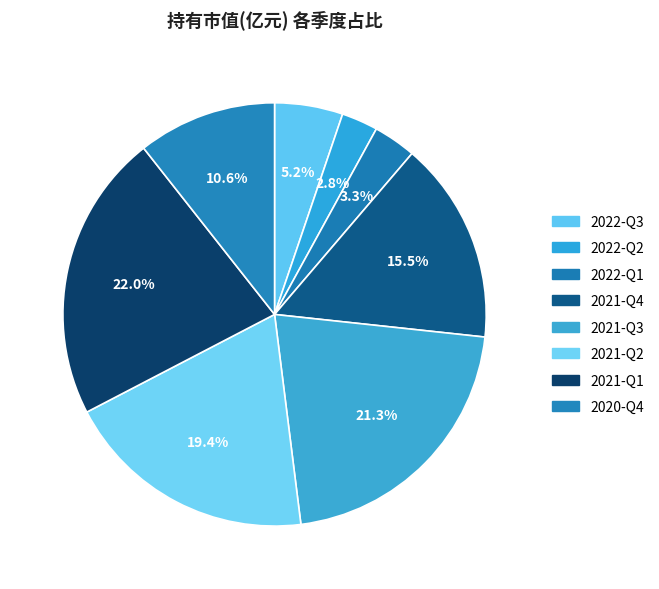

Which has a higher value, 2020-Q4 or 2021-Q4?

2021-Q4